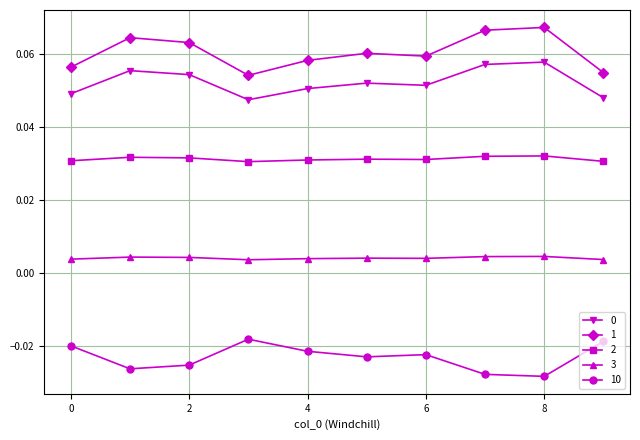

How many 0 values are between 0 and 1?

10